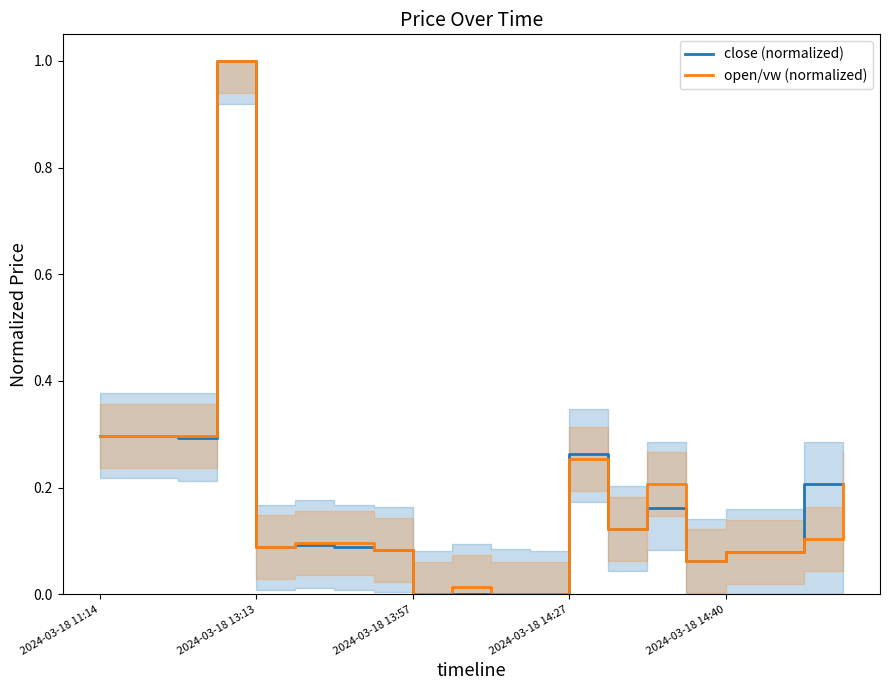

How many lines are shown in the chart?

2